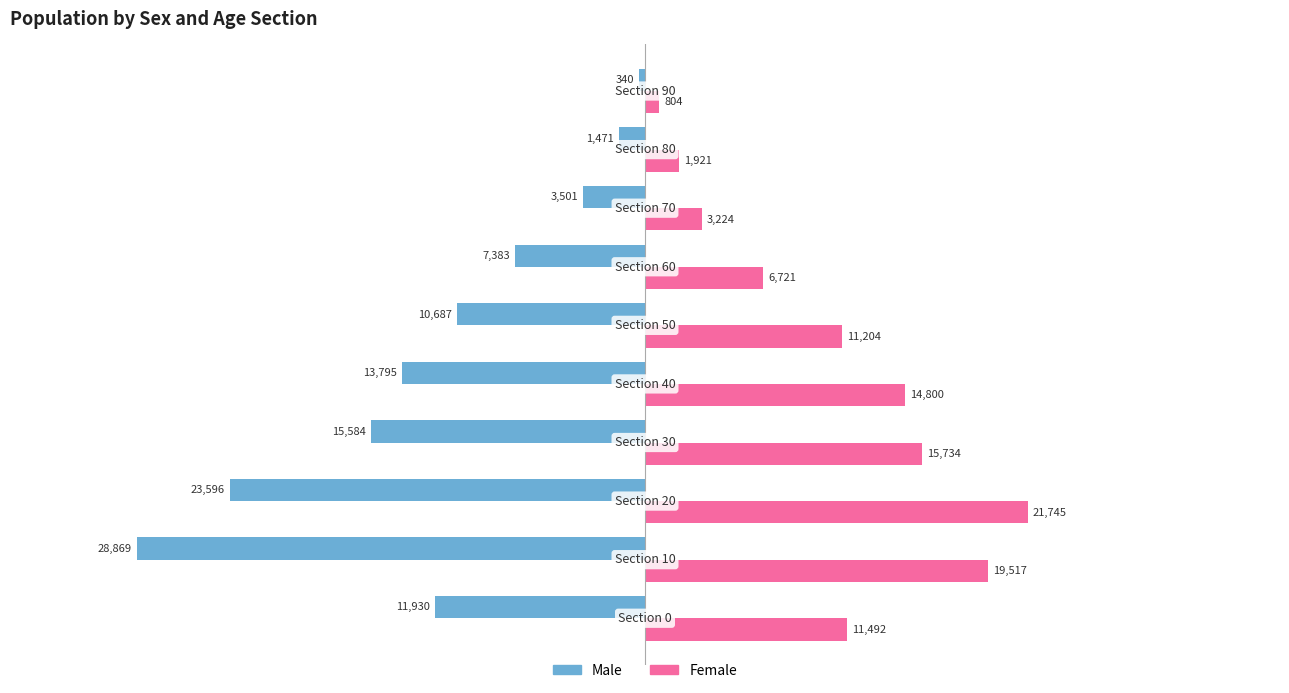

What is the minimum value shown in the chart?

-28869